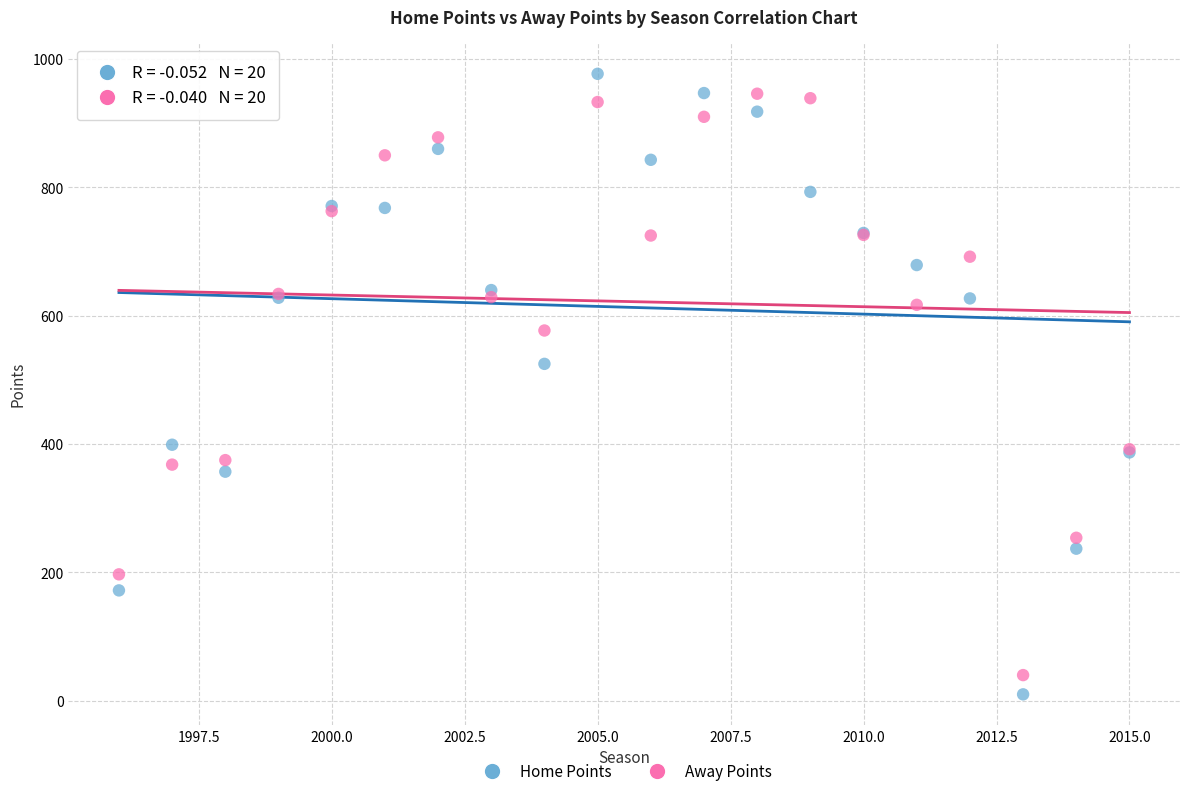

Which series has the widest spread of Y values?

Home Points